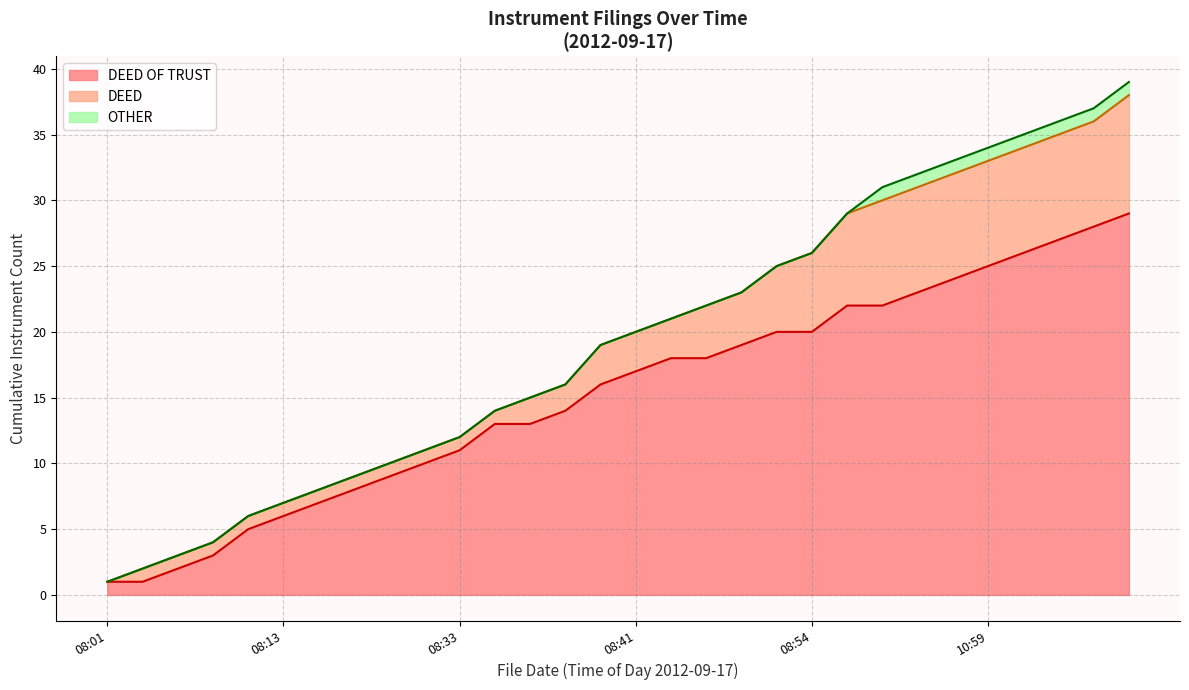

What is the approximate value of DEED at 2012-09-17 09:00, to the nearest 10?

20